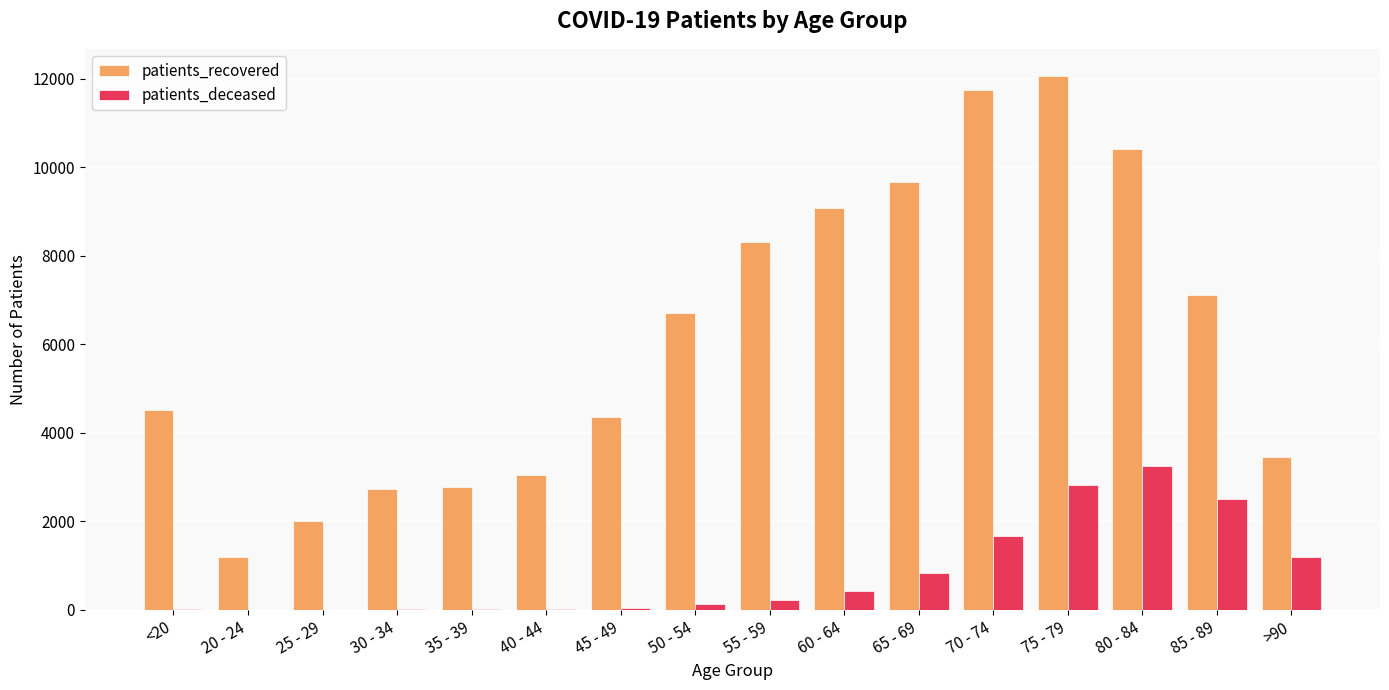

Count the number of categories in the chart.

16